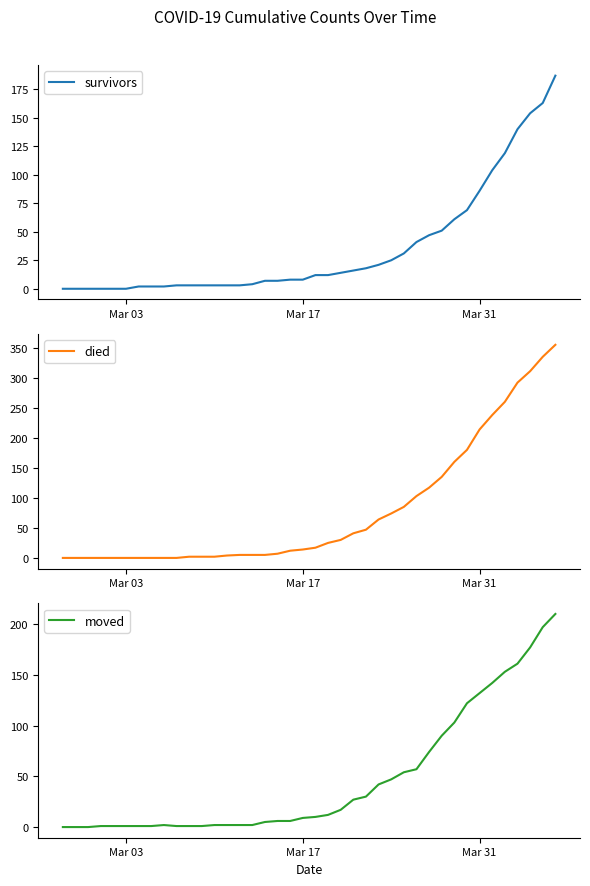

How many lines are shown in the chart?

3